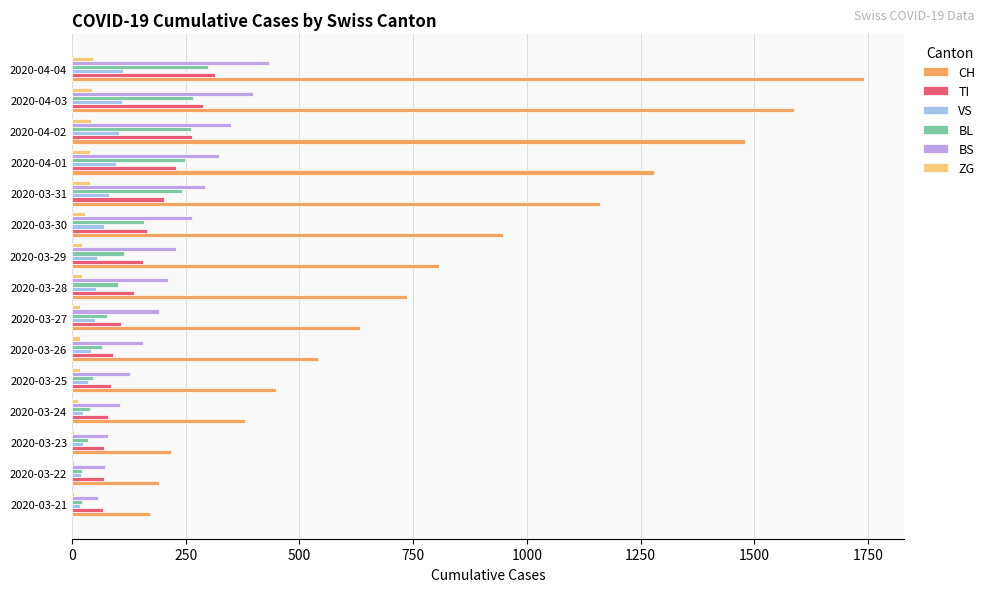

What is the greatest value displayed?

1742